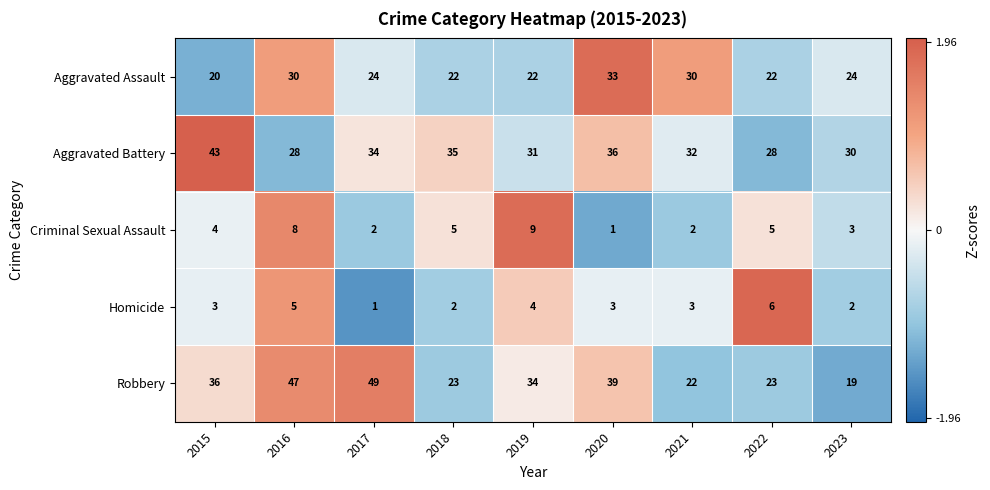

How many data points does each series have?

9